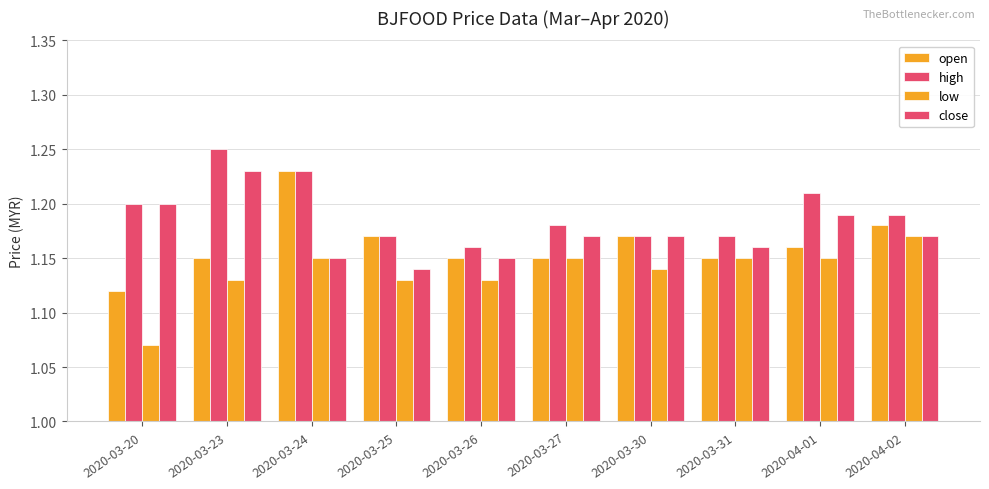

Reading left to right, list all the values displayed in this chart.

open: 2020-03-20=1.1	2020-03-23=1.1	2020-03-24=1.2	2020-03-25=1.2	2020-03-26=1.1	2020-03-27=1.1	2020-03-30=1.2	2020-03-31=1.1	2020-04-01=1.2	2020-04-02=1.2
high: 2020-03-20=1.2	2020-03-23=1.2	2020-03-24=1.2	2020-03-25=1.2	2020-03-26=1.2	2020-03-27=1.2	2020-03-30=1.2	2020-03-31=1.2	2020-04-01=1.2	2020-04-02=1.2
low: 2020-03-20=1.1	2020-03-23=1.1	2020-03-24=1.1	2020-03-25=1.1	2020-03-26=1.1	2020-03-27=1.1	2020-03-30=1.1	2020-03-31=1.1	2020-04-01=1.1	2020-04-02=1.2
close: 2020-03-20=1.2	2020-03-23=1.2	2020-03-24=1.1	2020-03-25=1.1	2020-03-26=1.1	2020-03-27=1.2	2020-03-30=1.2	2020-03-31=1.2	2020-04-01=1.2	2020-04-02=1.2